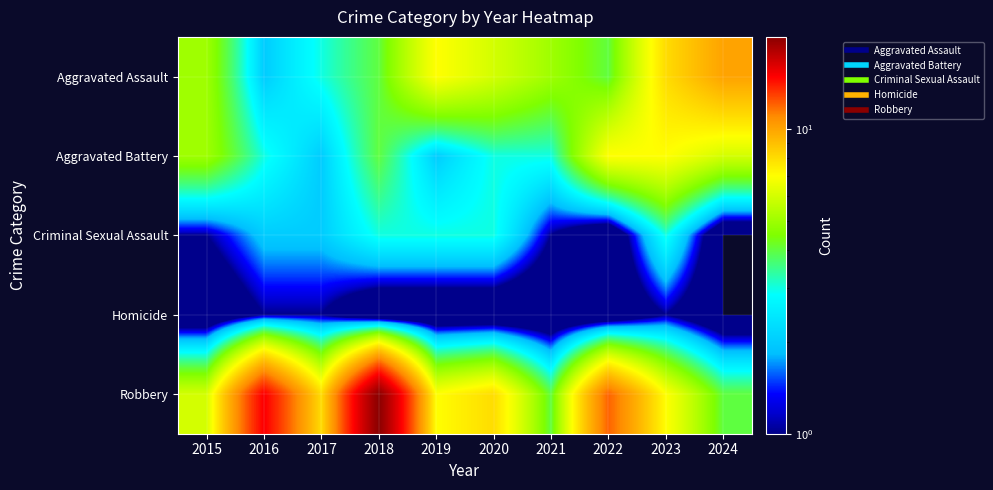

Which series has the widest spread of values?

Robbery